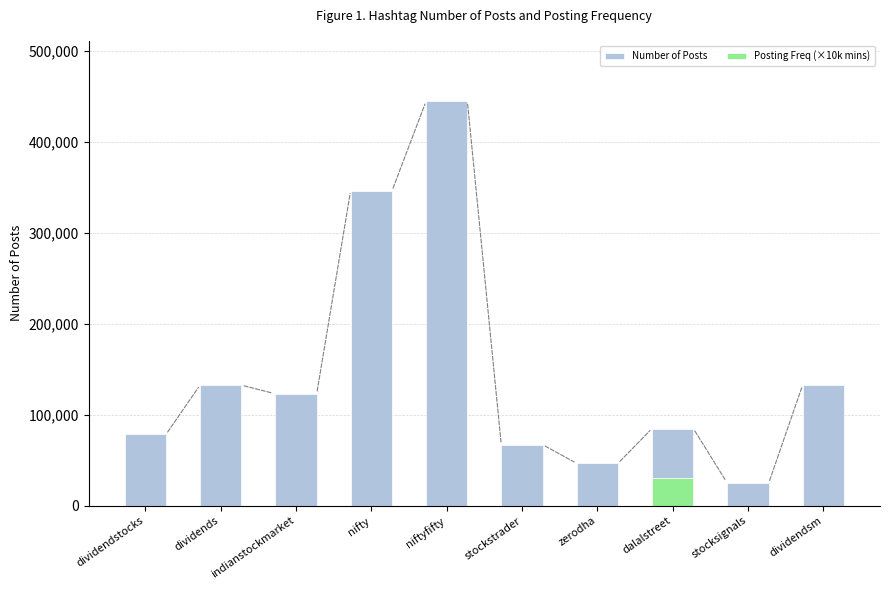

Does the chart contain stacked bars?

Yes